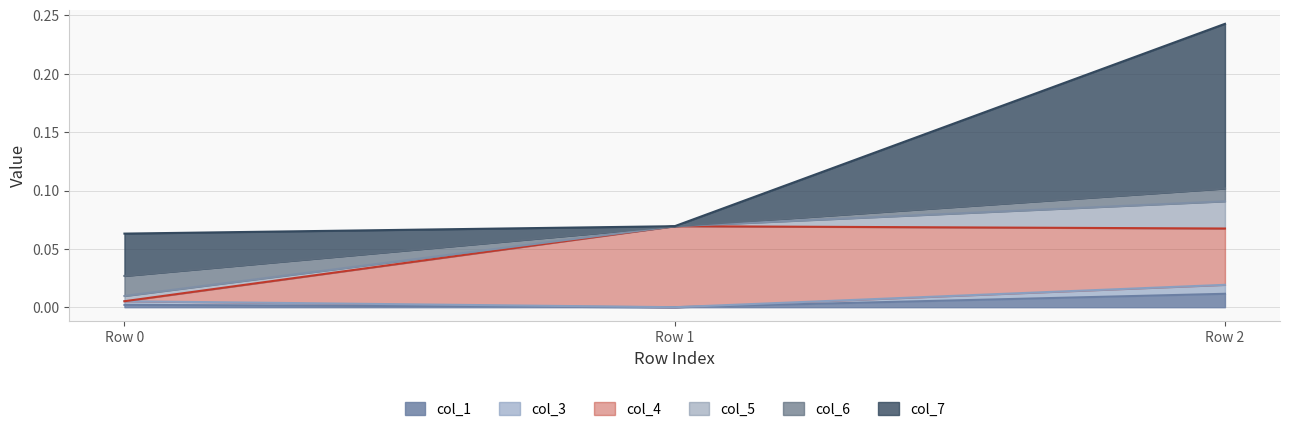

Which has a higher value, Row 1 or Row 2?

Row 2